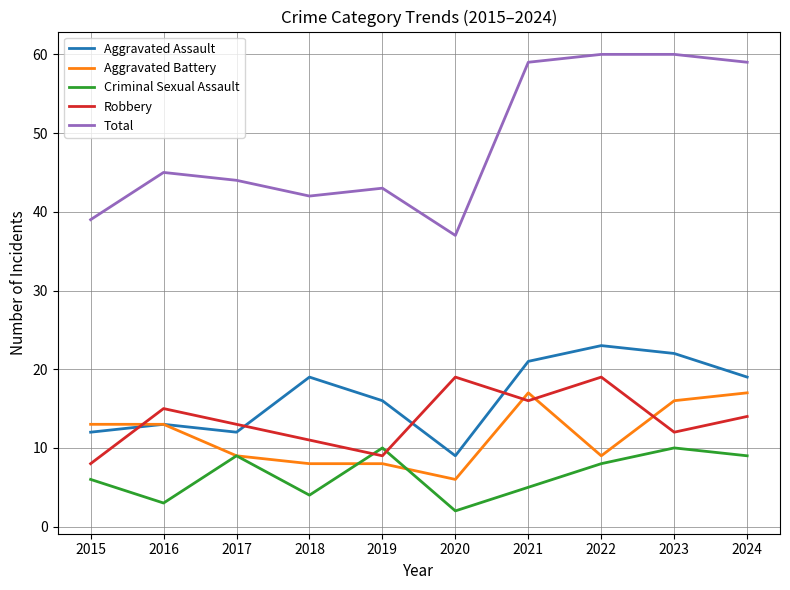

Reading left to right, list all the values displayed in this chart.

Aggravated Assault: 12	13	12	19	16	9	21	23	22	19
Aggravated Battery: 13	13	9	8	8	6	17	9	16	17
Criminal Sexual Assault: 6	3	9	4	10	2	5	8	10	9
Robbery: 8	15	13	11	9	19	16	19	12	14
Total: 39	45	44	42	43	37	59	60	60	59